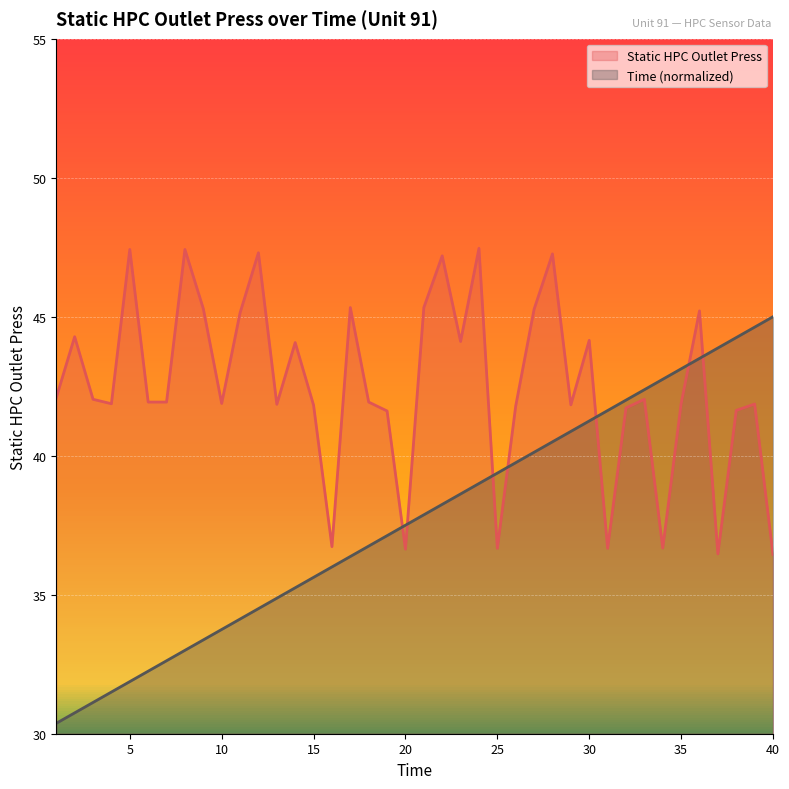

What is the average value of the Time series?

37.7